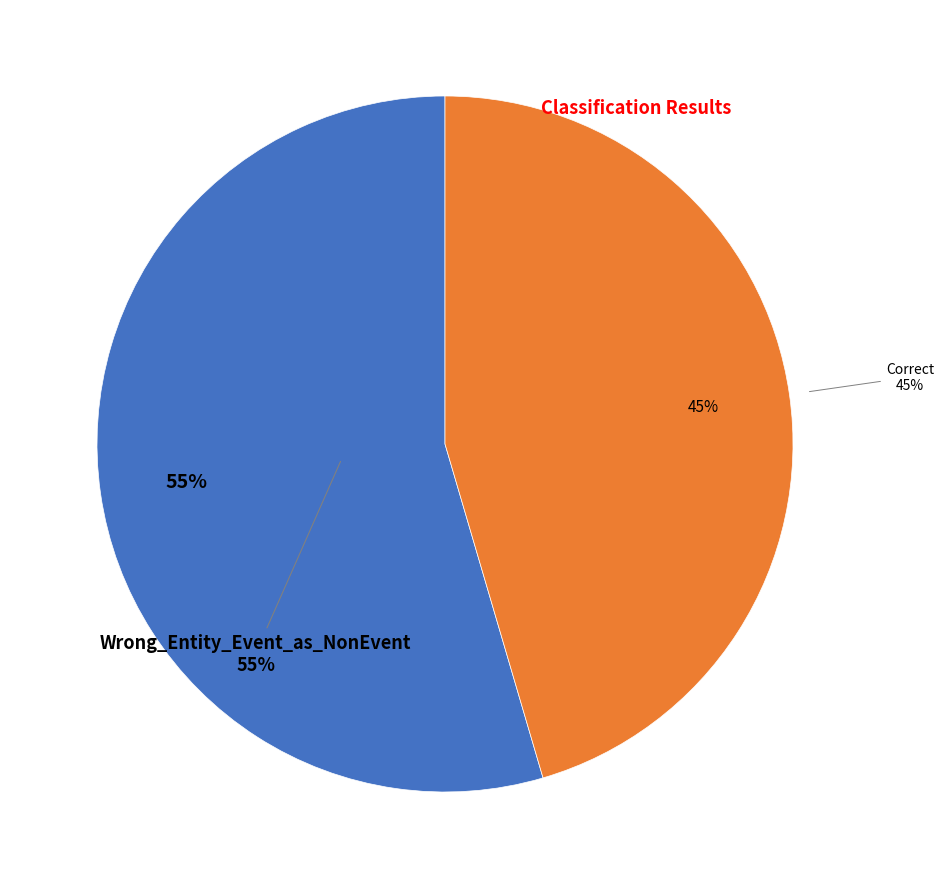

What is the ratio of the value at Wrong_Entity_Event_as_NonEvent to the value at Correct?

1.2